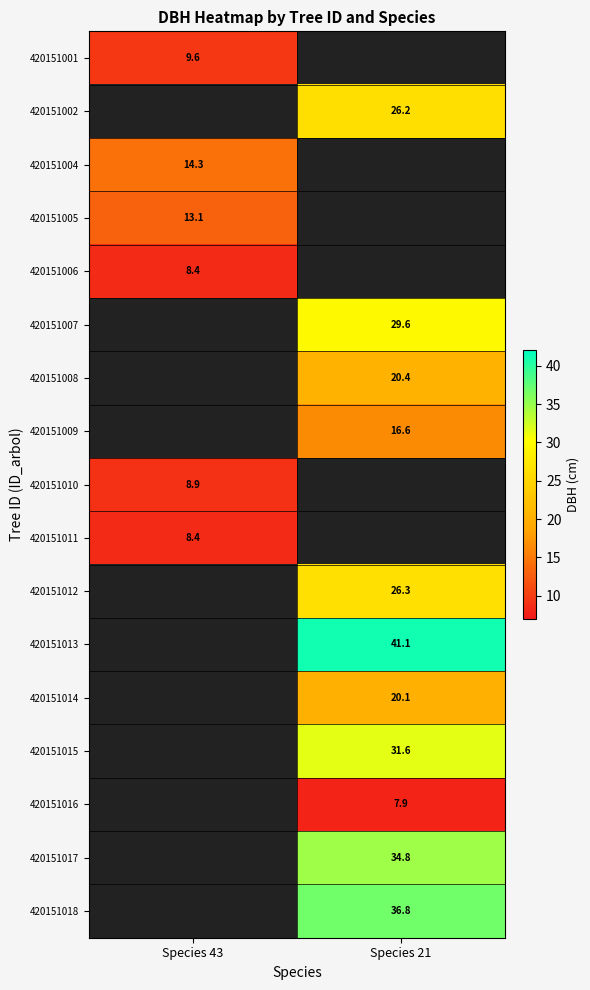

The value of 420151016 at Species 21 is 7.9. True or false?

True